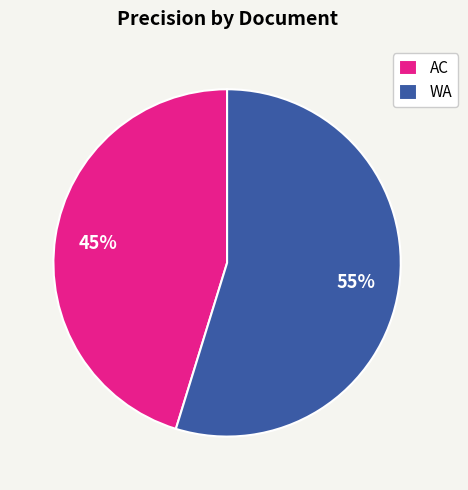

To the nearest percent, what is the combined percentage of WA and AC?

100%